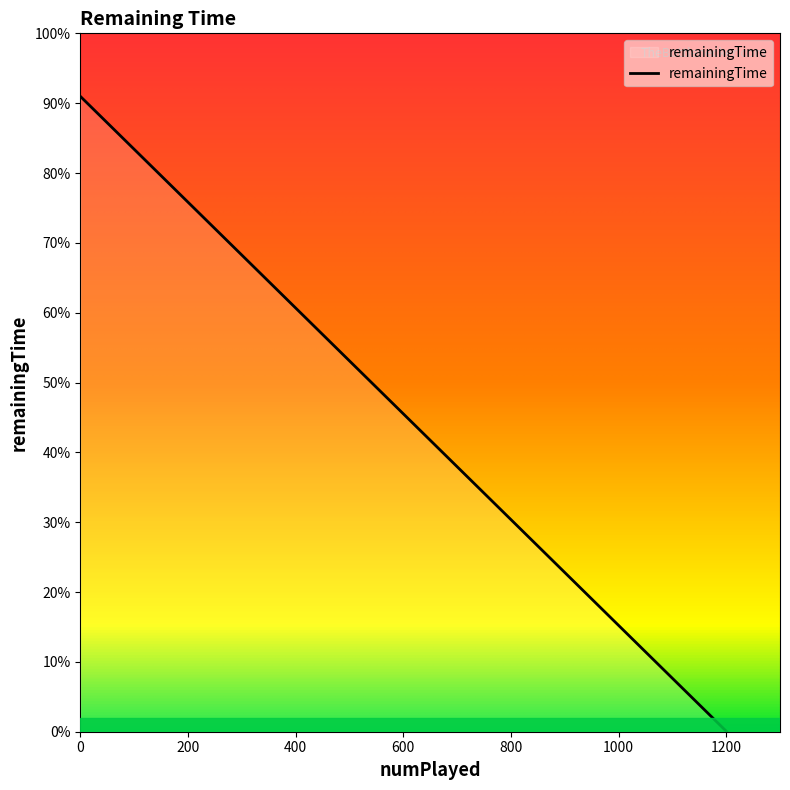

Approximately how many times larger is the value at 1 compared to 1?

1.0